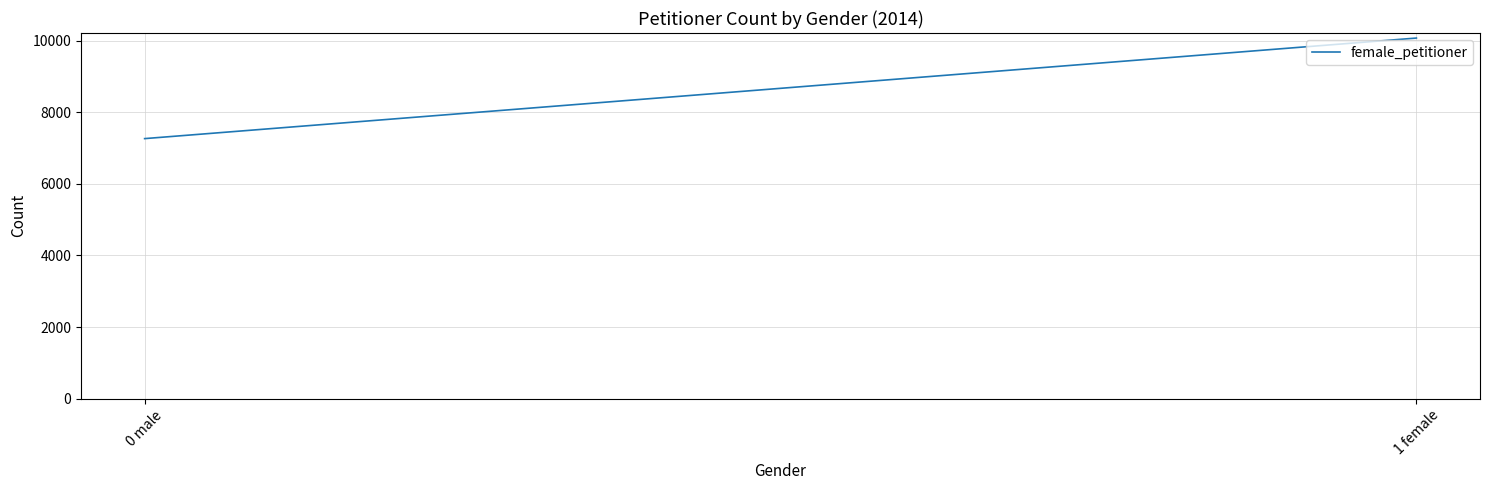

How many values are below 10074?

1